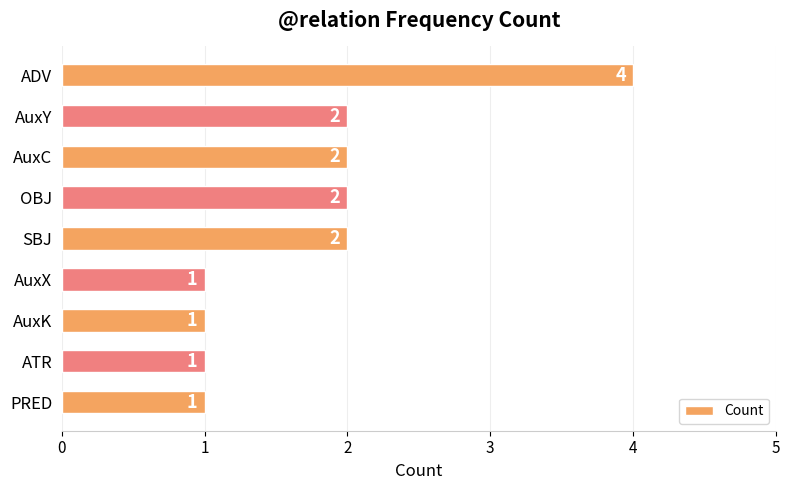

What value does the data have at ADV?

4